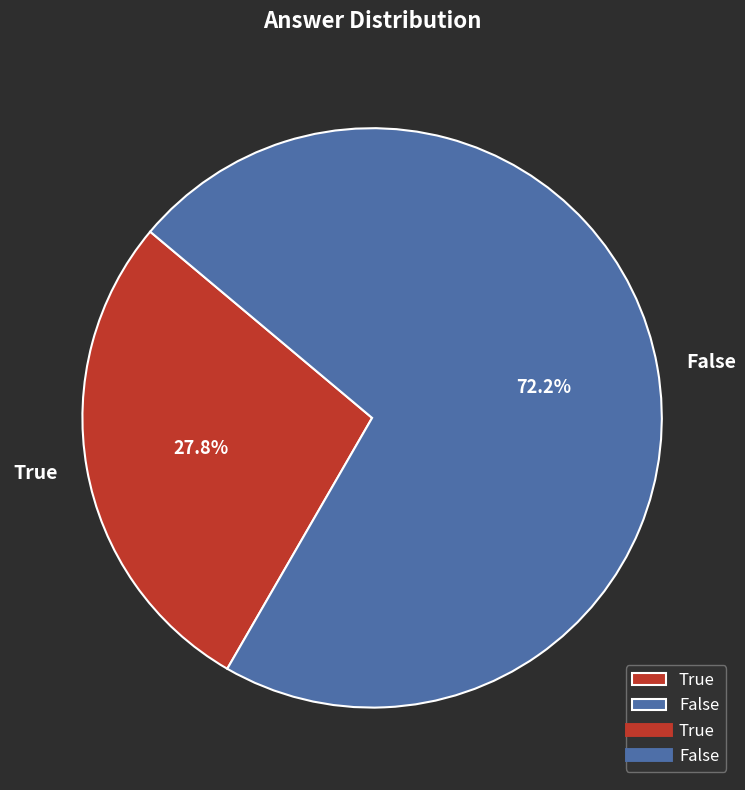

Which has a higher value, False or True?

False